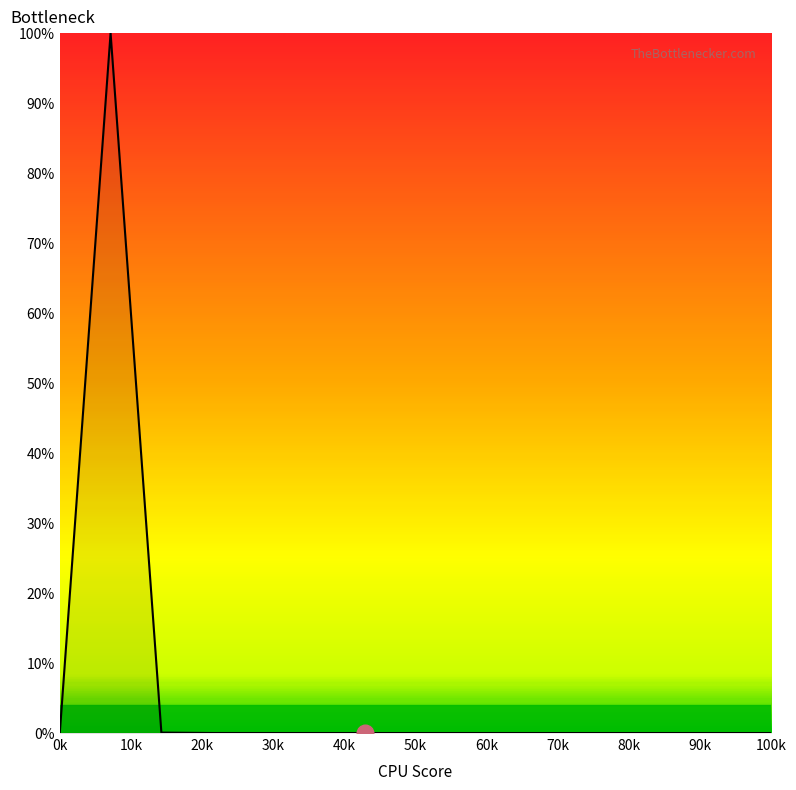

What is the greatest value displayed?

100.0